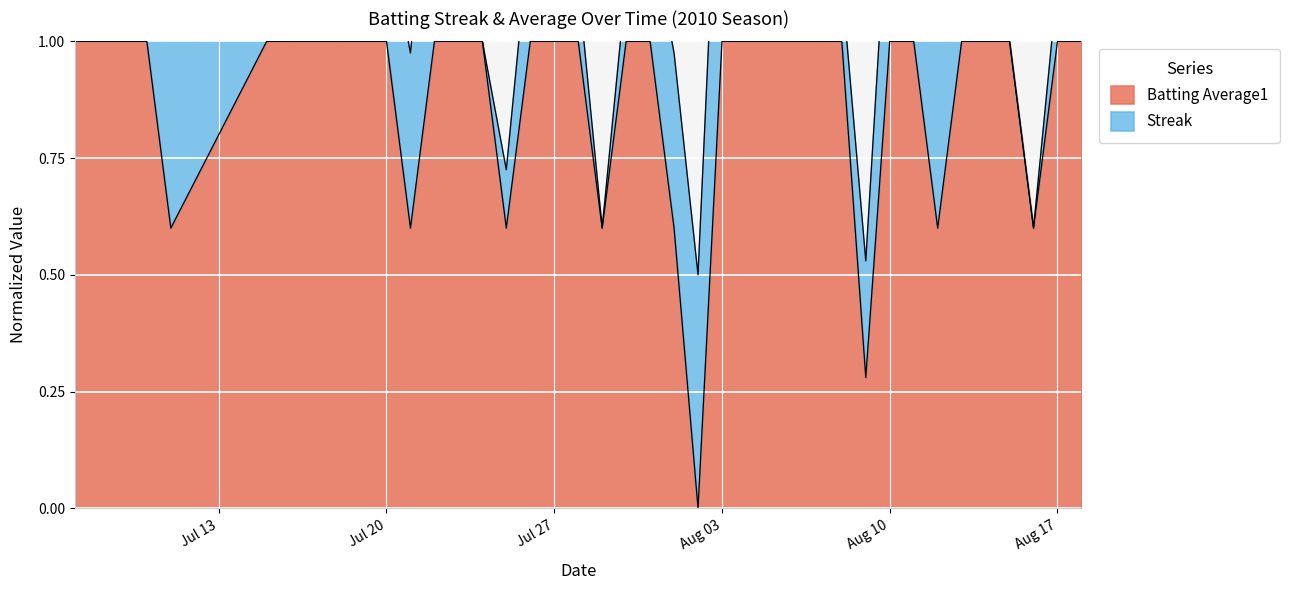

What is the label of the 15th point from the right?

2010-08-04